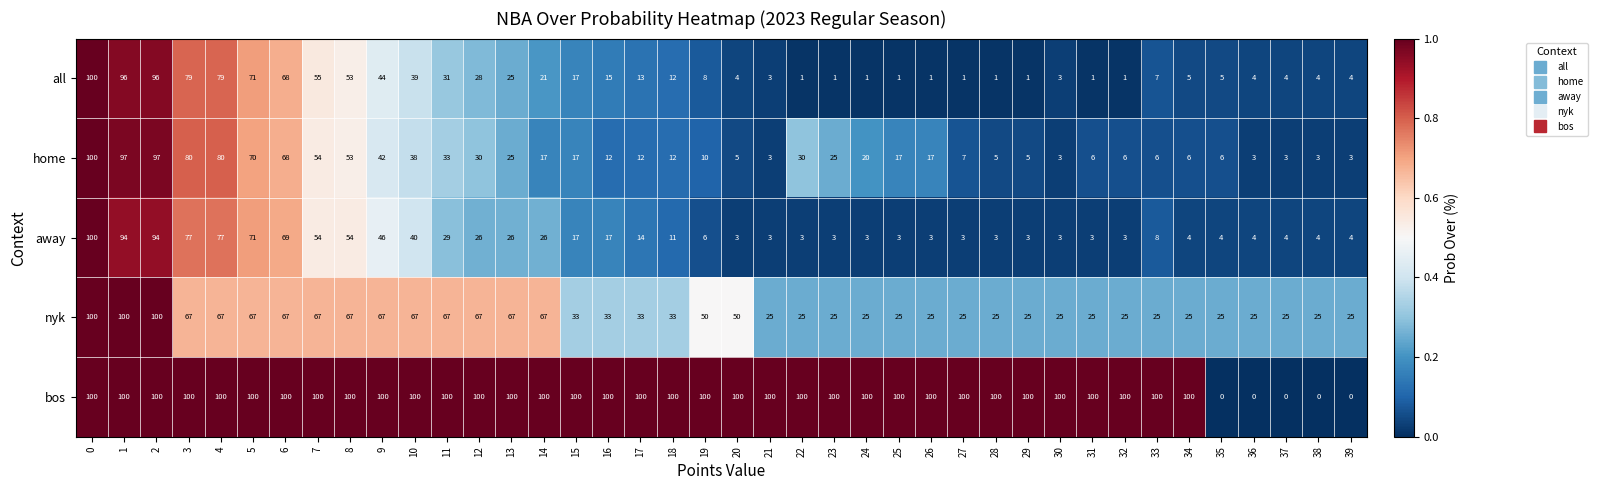

What is the approximate value of nyk at 4, to the nearest 5?

65